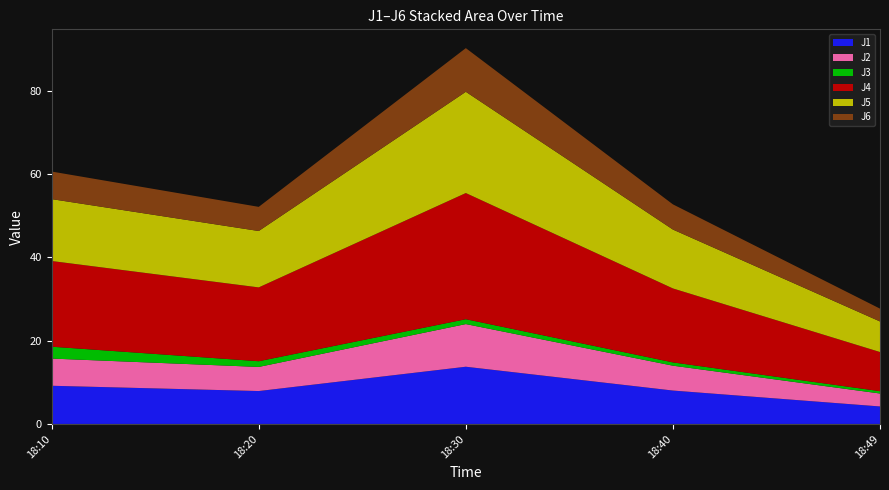

Reading left to right, transcribe all the data shown in this chart.

J1: 18:10=9.2	18:20=7.9	18:30=13.7	18:40=8.0	18:49=4.2
J2: 18:10=6.5	18:20=5.8	18:30=10.2	18:40=6.0	18:49=3.1
J3: 18:10=2.9	18:20=1.4	18:30=1.2	18:40=0.8	18:49=0.6
J4: 18:10=20.6	18:20=17.7	18:30=30.3	18:40=17.8	18:49=9.4
J5: 18:10=14.9	18:20=13.5	18:30=24.3	18:40=14.1	18:49=7.3
J6: 18:10=6.6	18:20=5.8	18:30=10.5	18:40=6.0	18:49=3.1